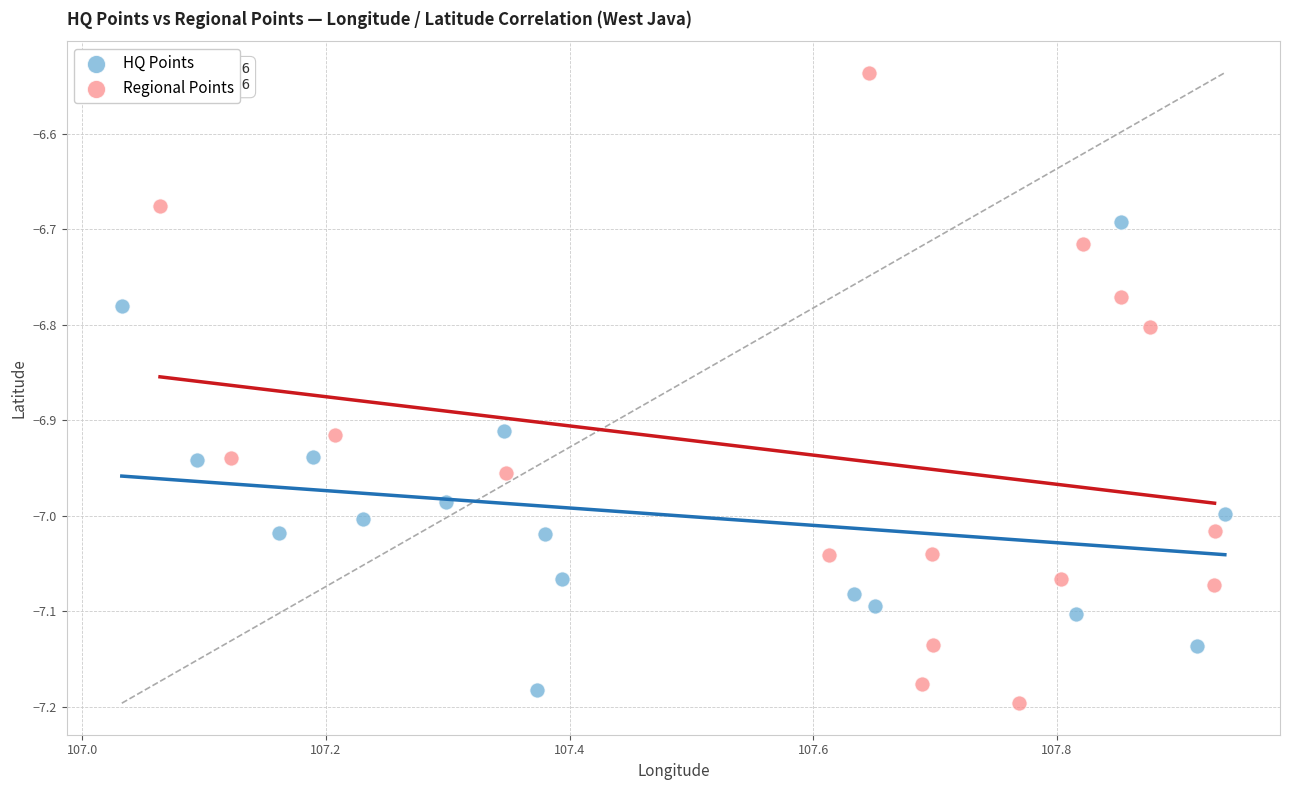

Which series contains the lowest Y value?

Regional Points